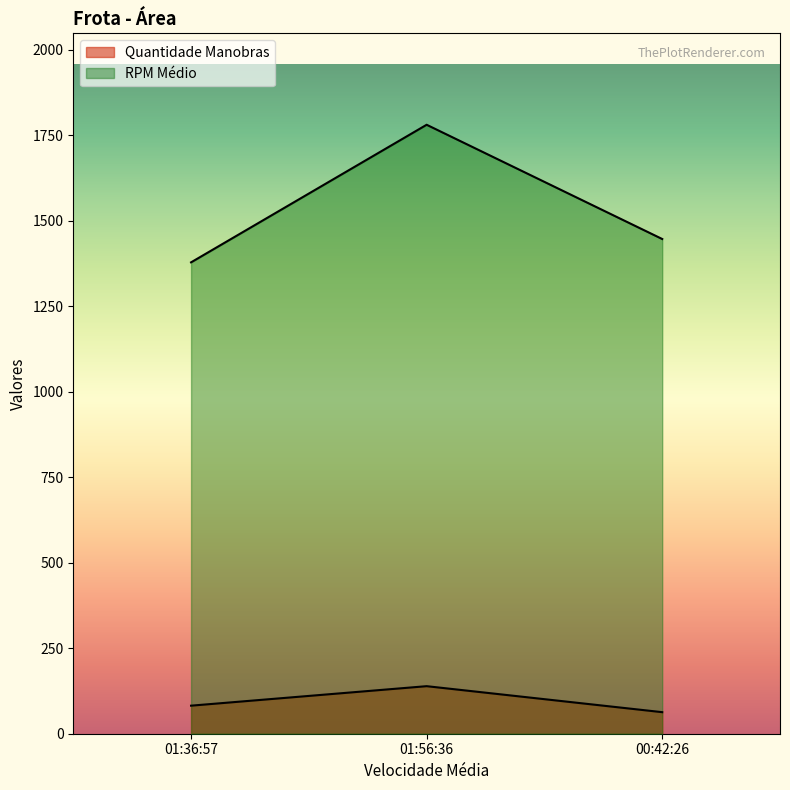

At how many categories does at least one series exceed 1252?

3